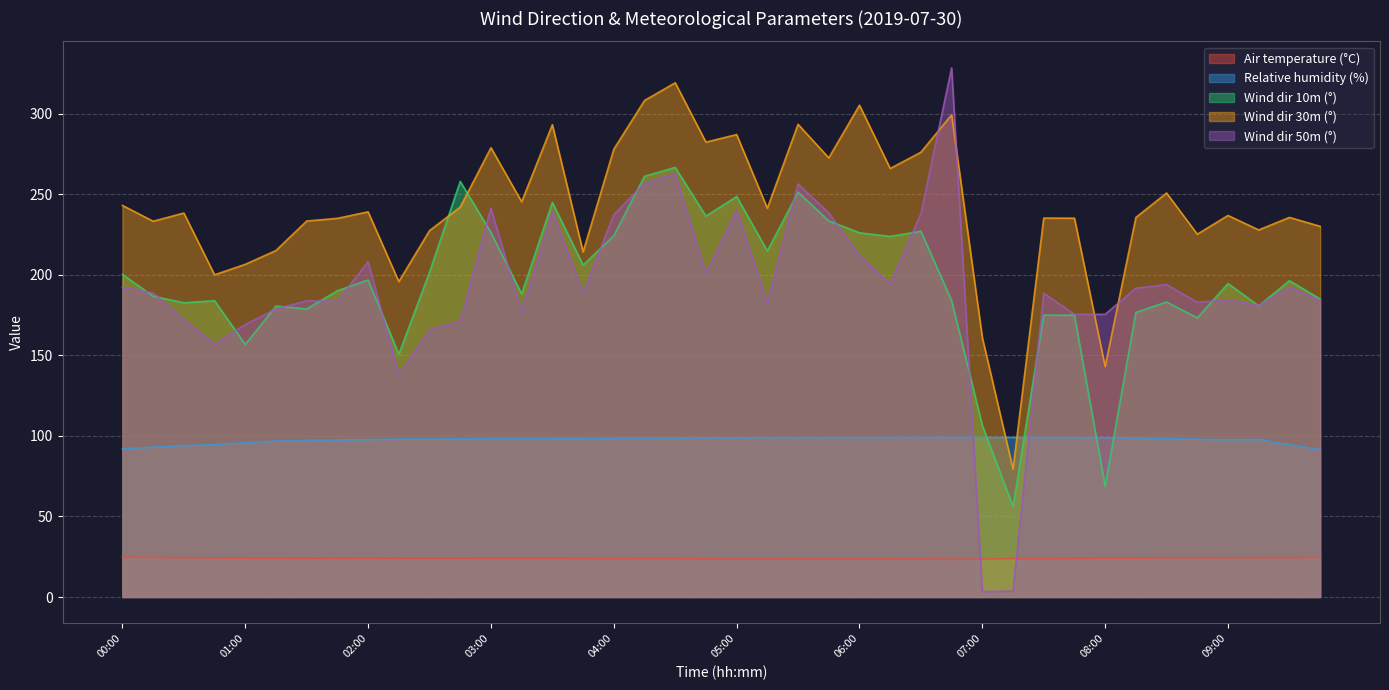

What is the label of the 5th point from the right?

08:45